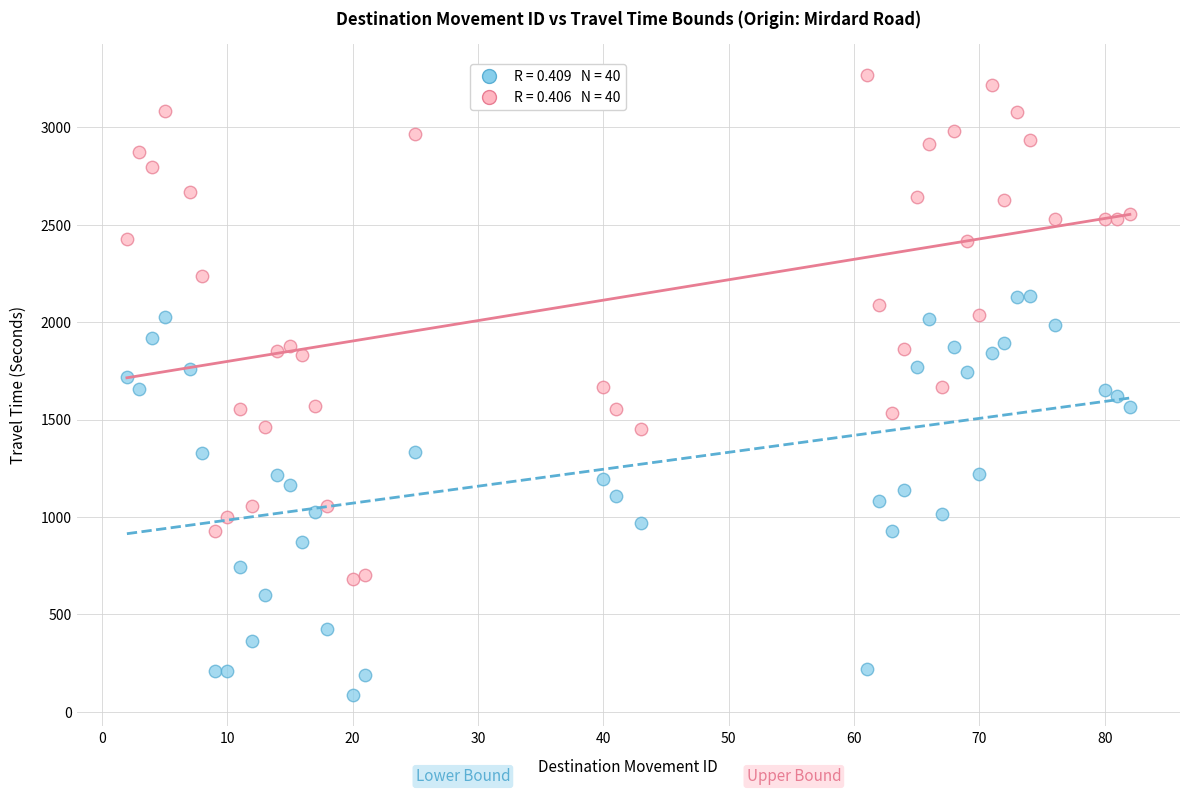

Across all data points, what is the range of Y values (max minus min)?

3187